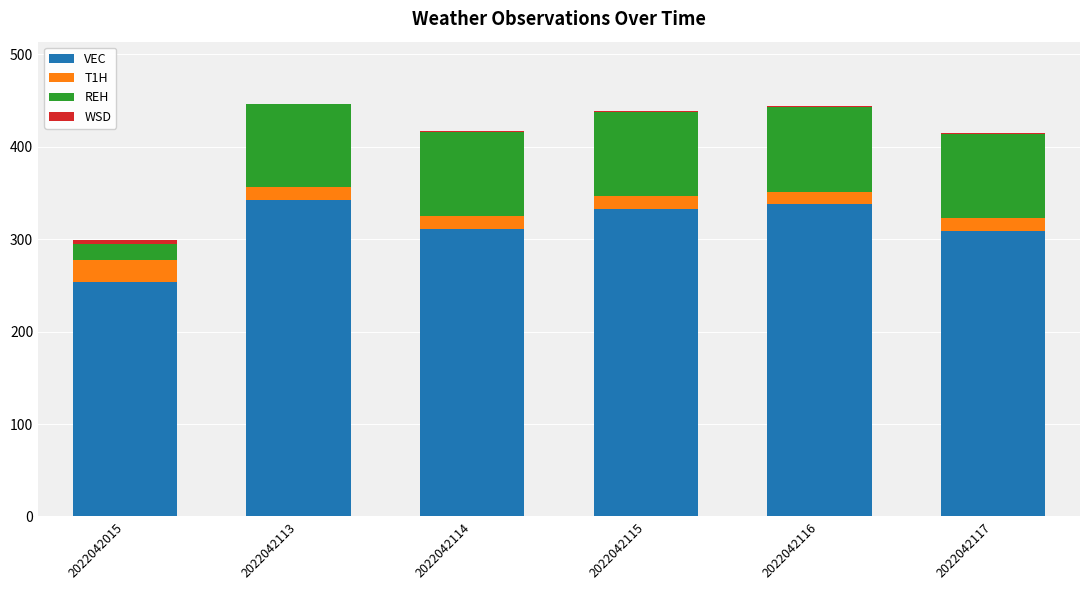

What is the maximum value for VEC?

342.0